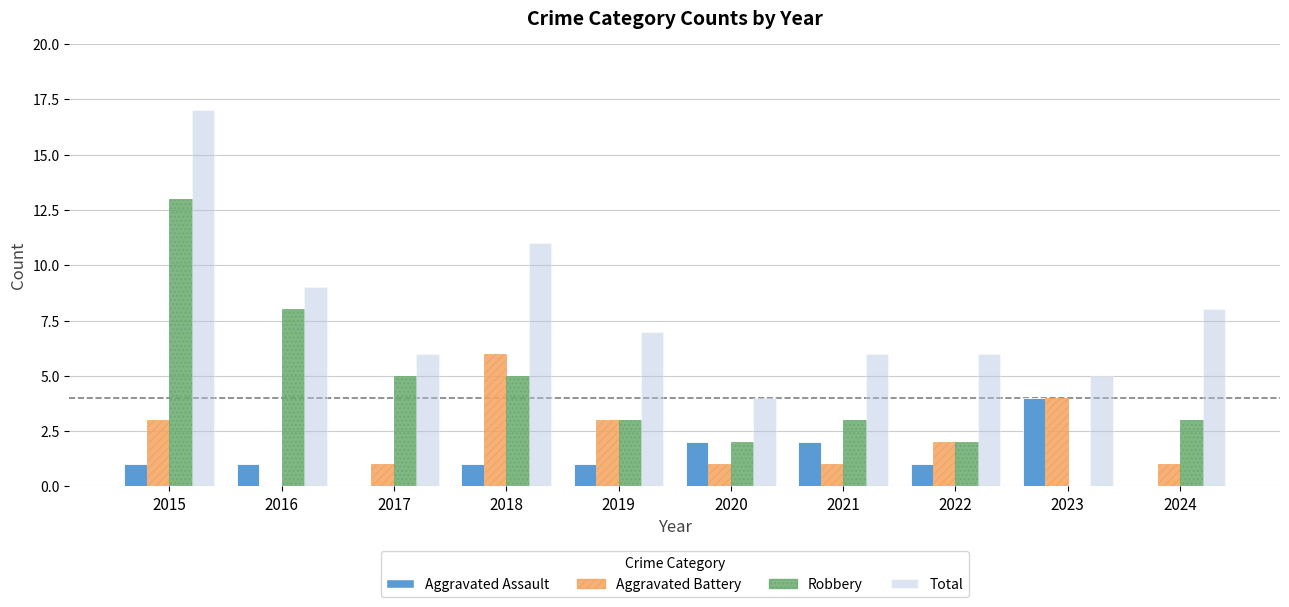

What is the sum of all Aggravated Assault values?

13